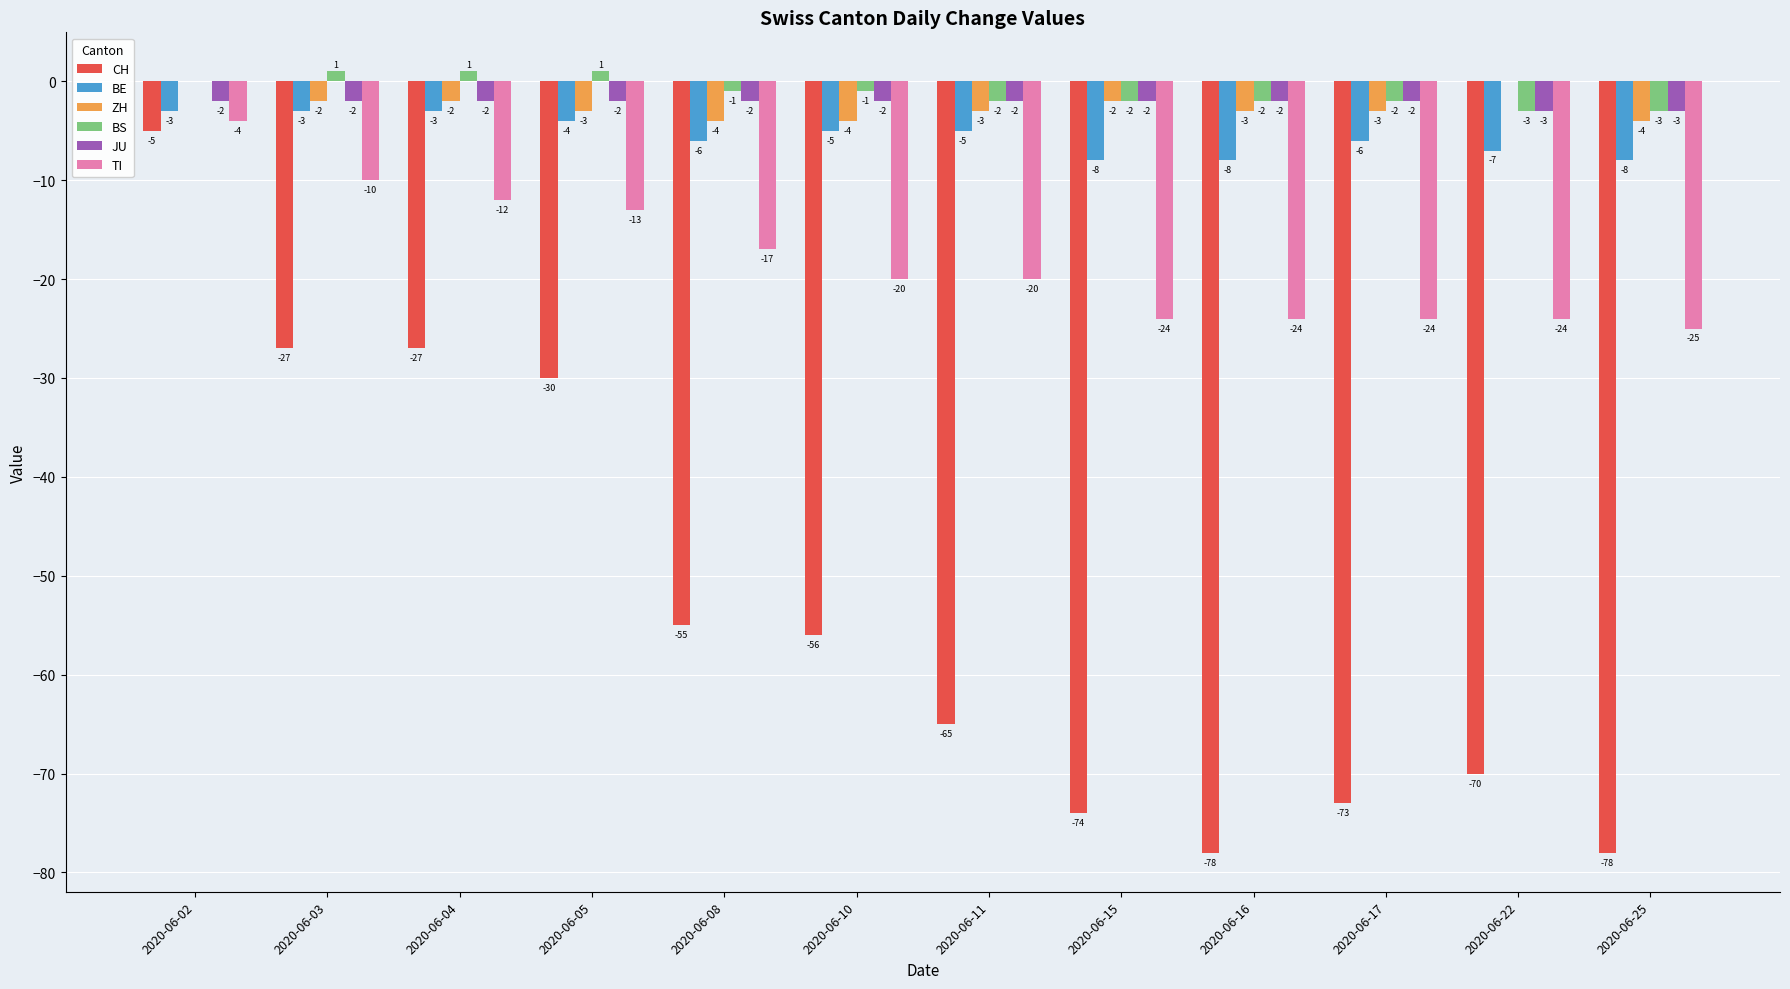

What is the sum of all CH values?

-638